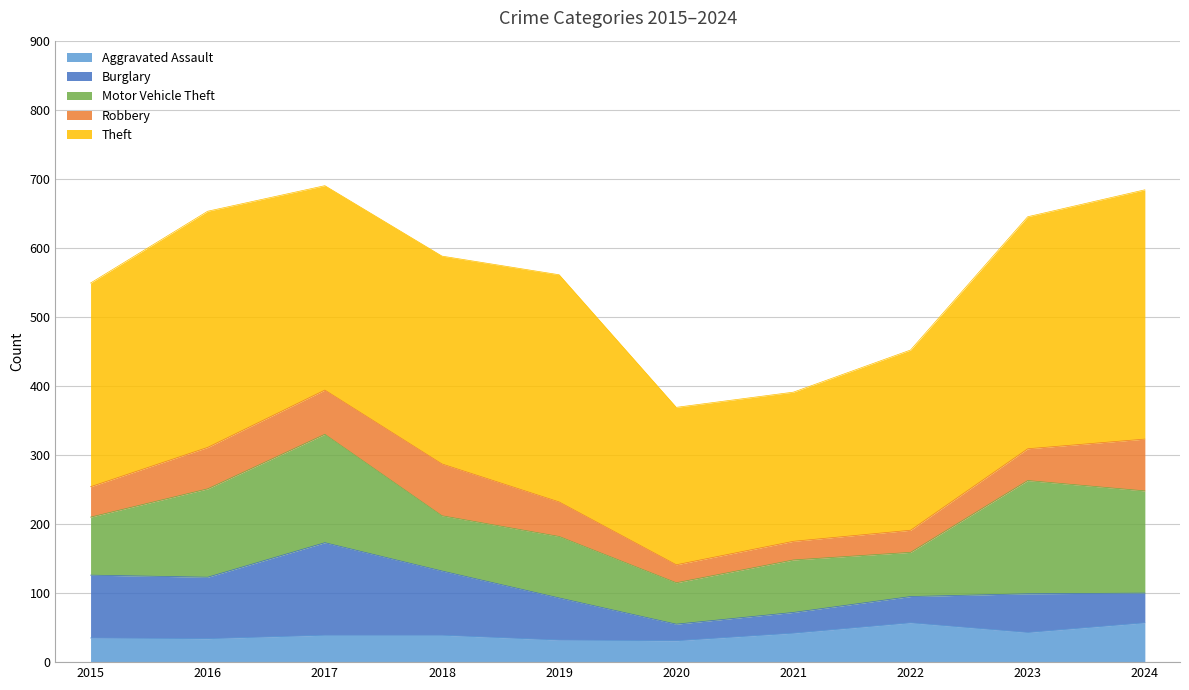

What is the difference between the highest and lowest values at 2018?

262